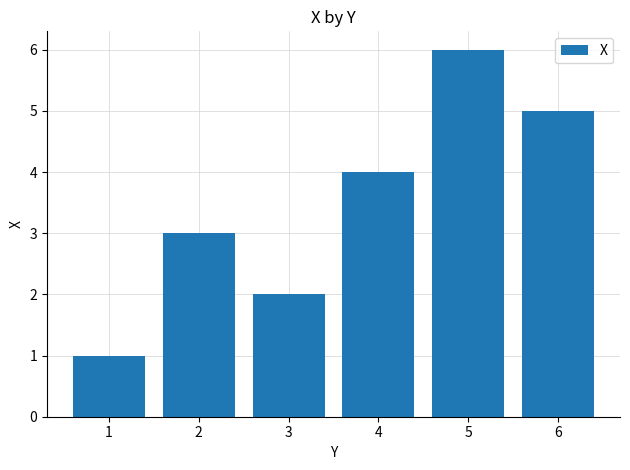

The value at 3 is 3. True or false?

False